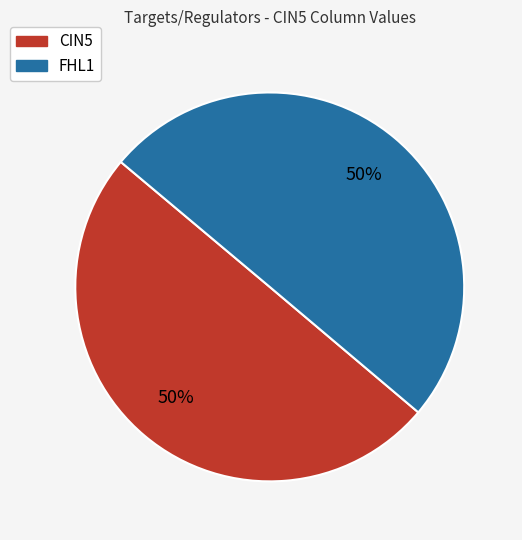

How many segments does this pie chart have?

2